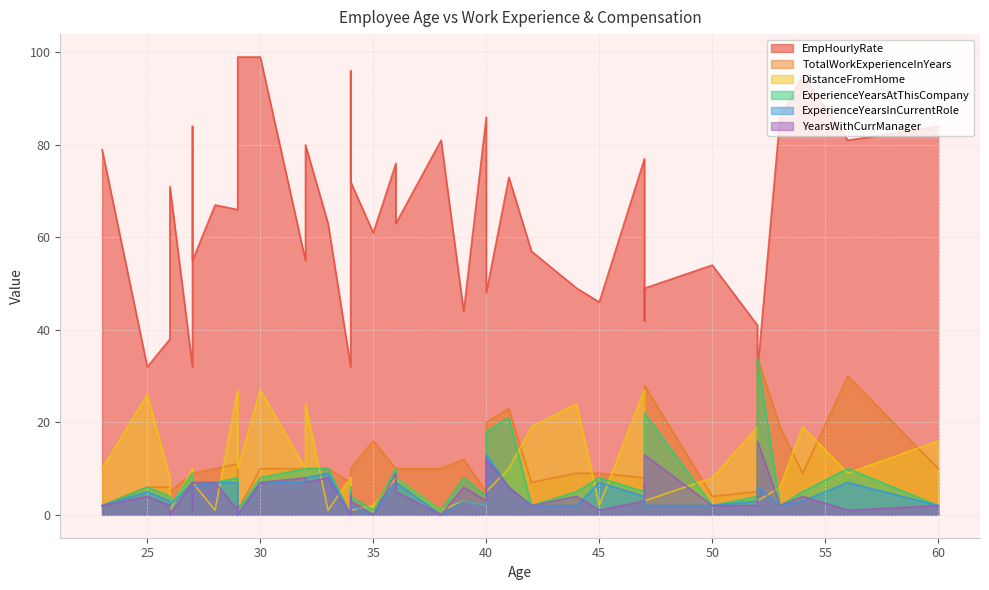

What is the label of the 7th point from the right?

52